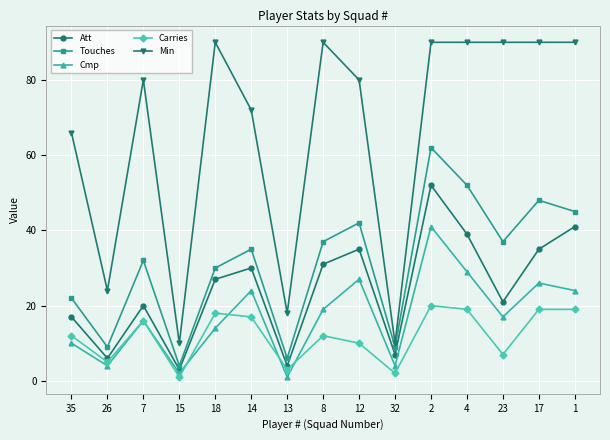

Which series has the largest range (max minus min)?

Min